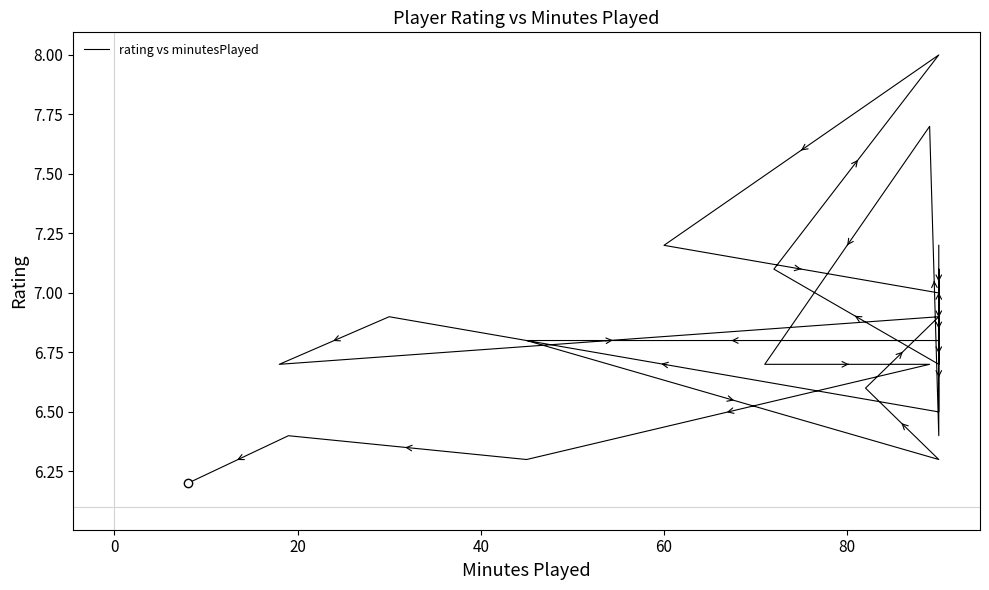

What is the sum of all values?

184.2